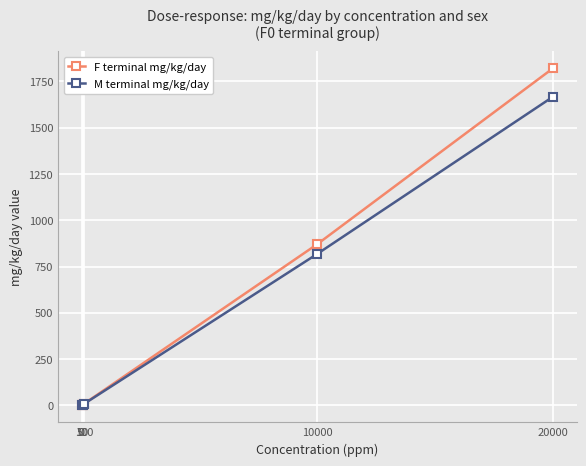

List the series in order of their peak value, highest first.

F terminal mg/kg/day, M terminal mg/kg/day